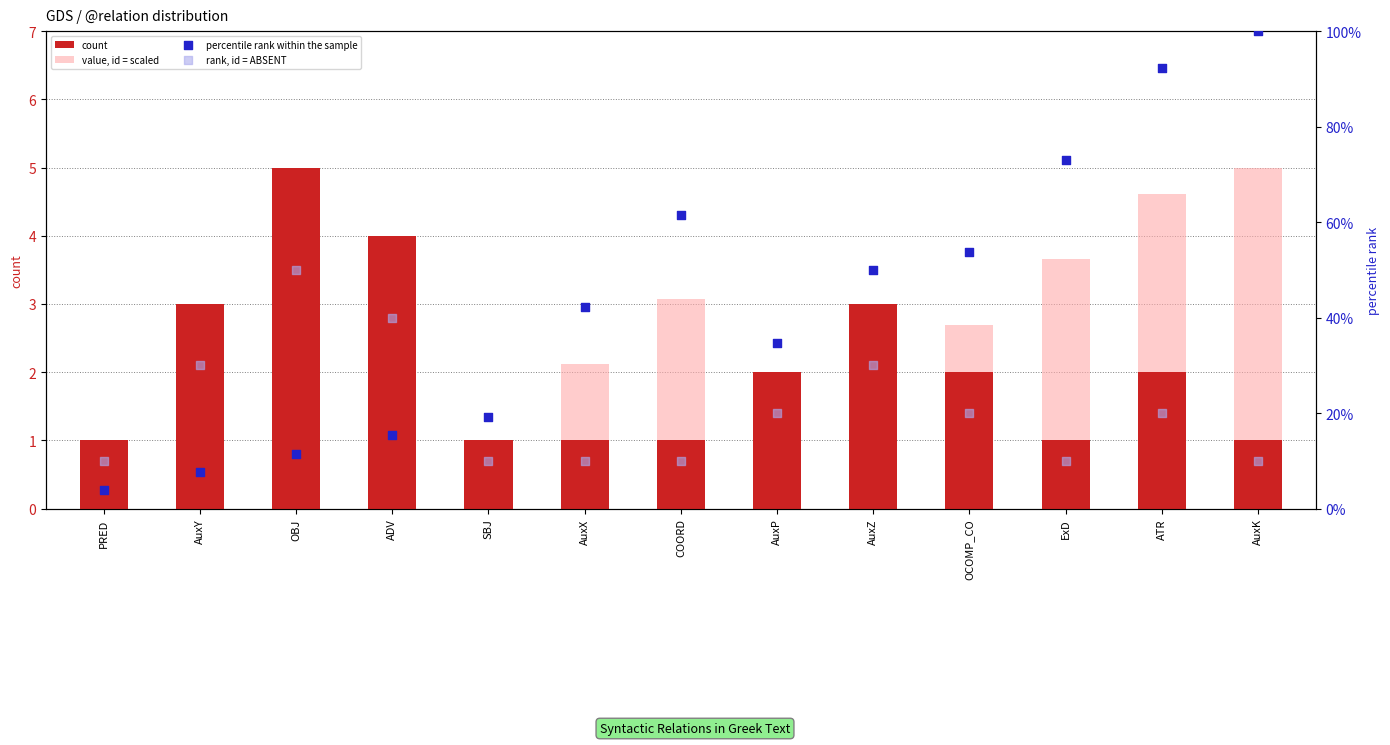

Is the value of count at SBJ greater than the value of percentile rank within the sample at AuxX?

No